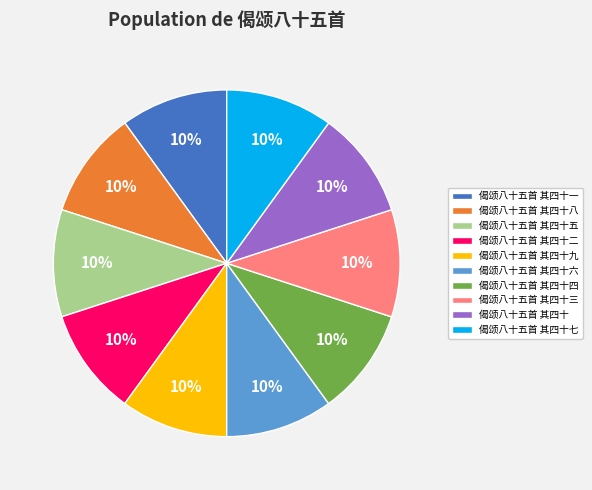

Approximately how many times larger is the value at 偈颂八十五首 其四十 compared to 偈颂八十五首 其四十六?

1.0